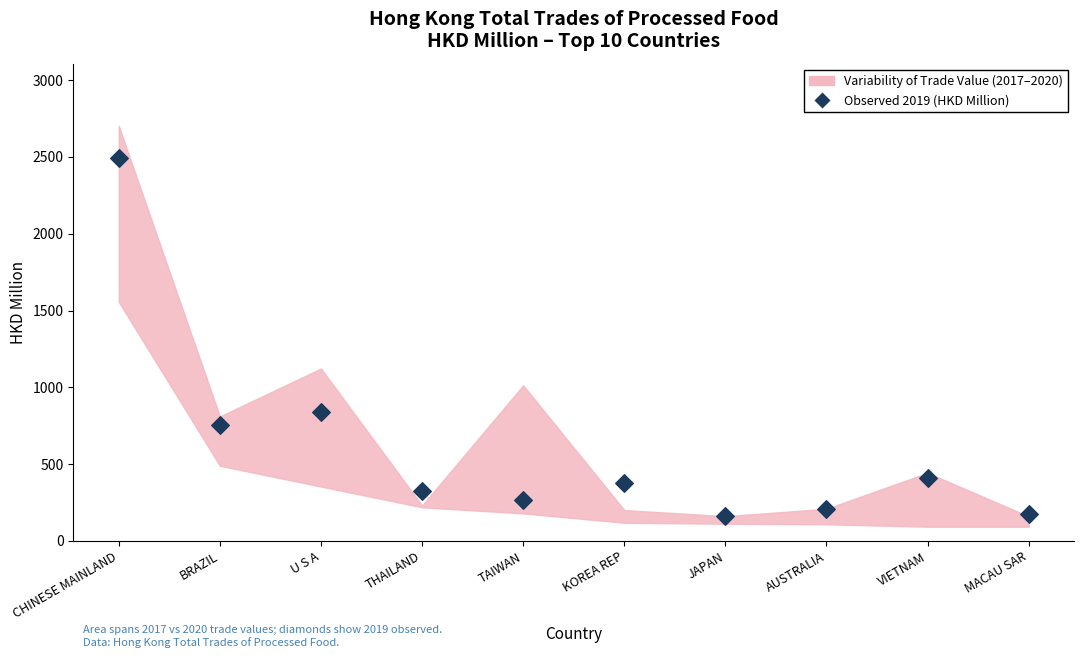

What is the range of Y values (max minus min)?

2331.9